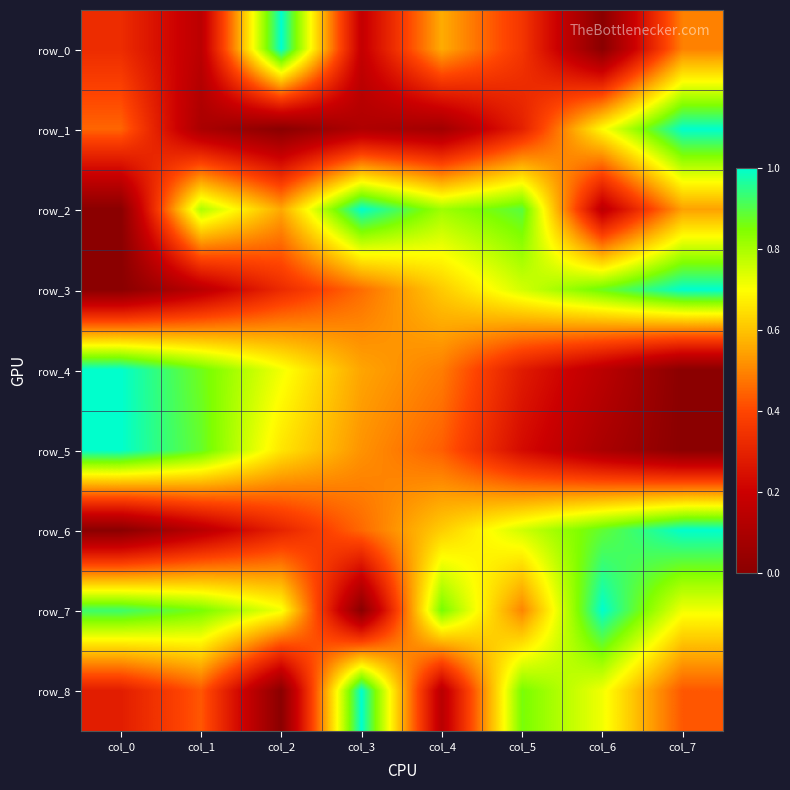

At how many categories does at least one series exceed 0?

8